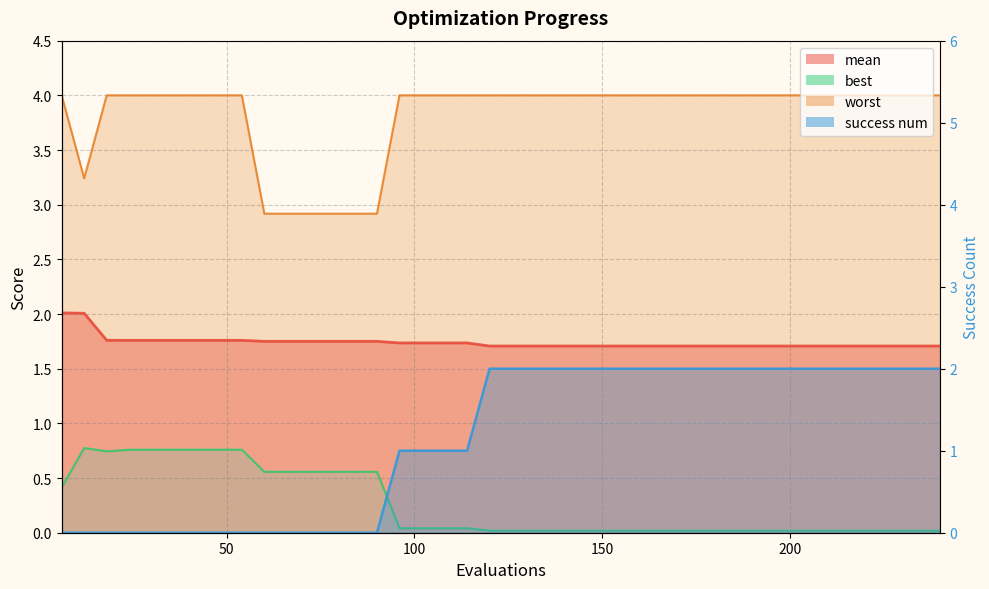

What are all the series names shown in the legend?

mean, best, worst, success num